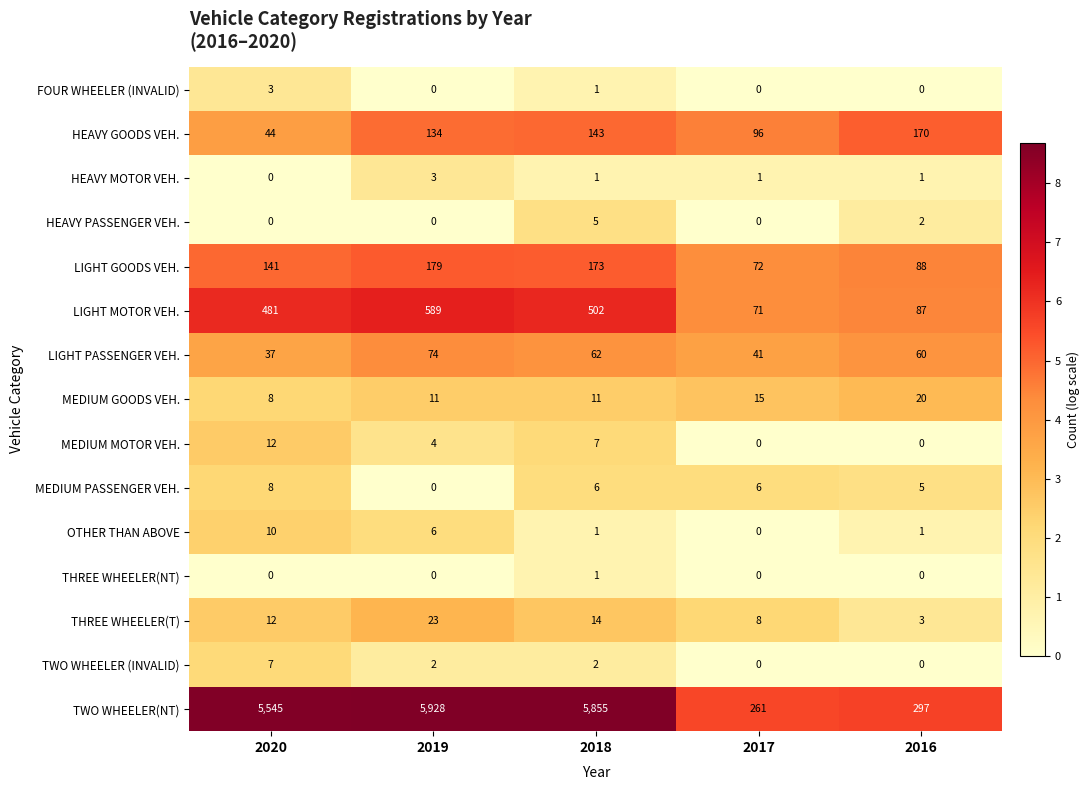

Which label corresponds to the largest value in the chart?

2019